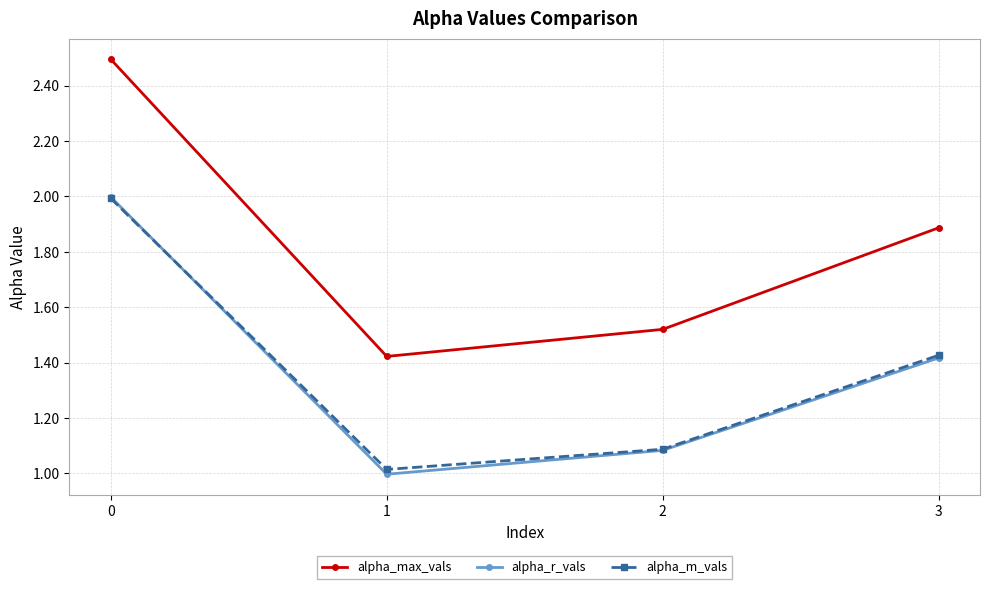

What is the spread (max minus min) of values at 3?

0.5